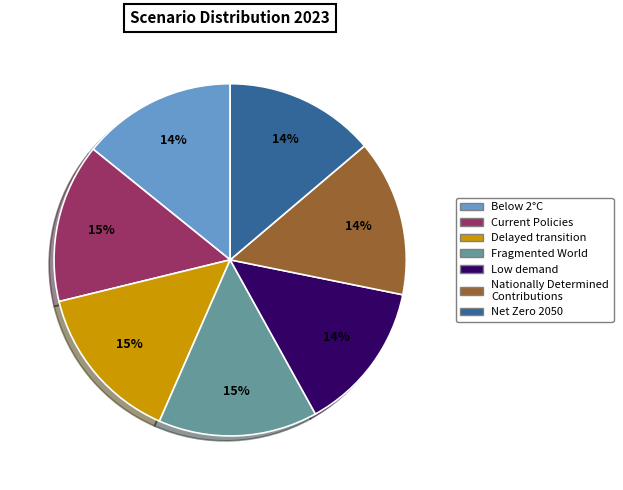

How many slices are in this pie chart?

7